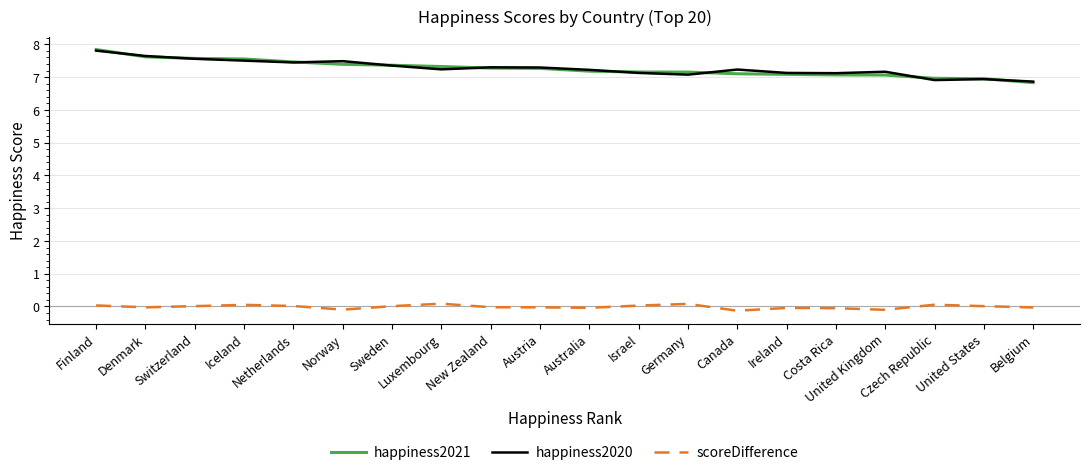

True or false: happiness2020 has a value of 4.4 at Norway.

False